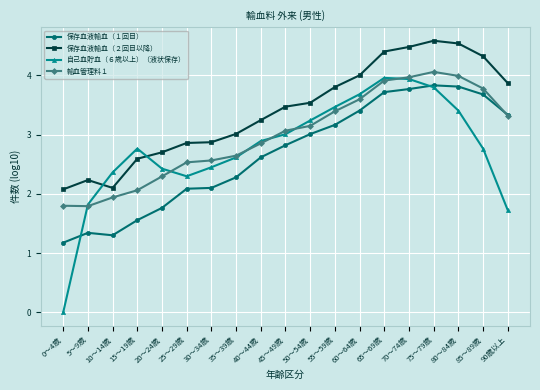

Which category has the lowest value across all series?

0～4歳